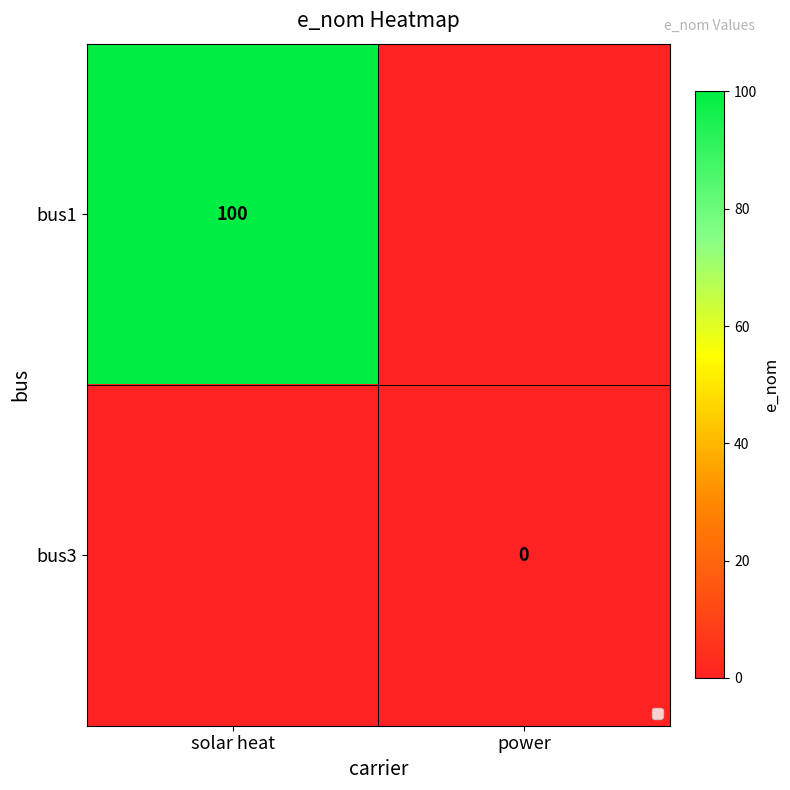

At how many categories does at least one series exceed 58?

1